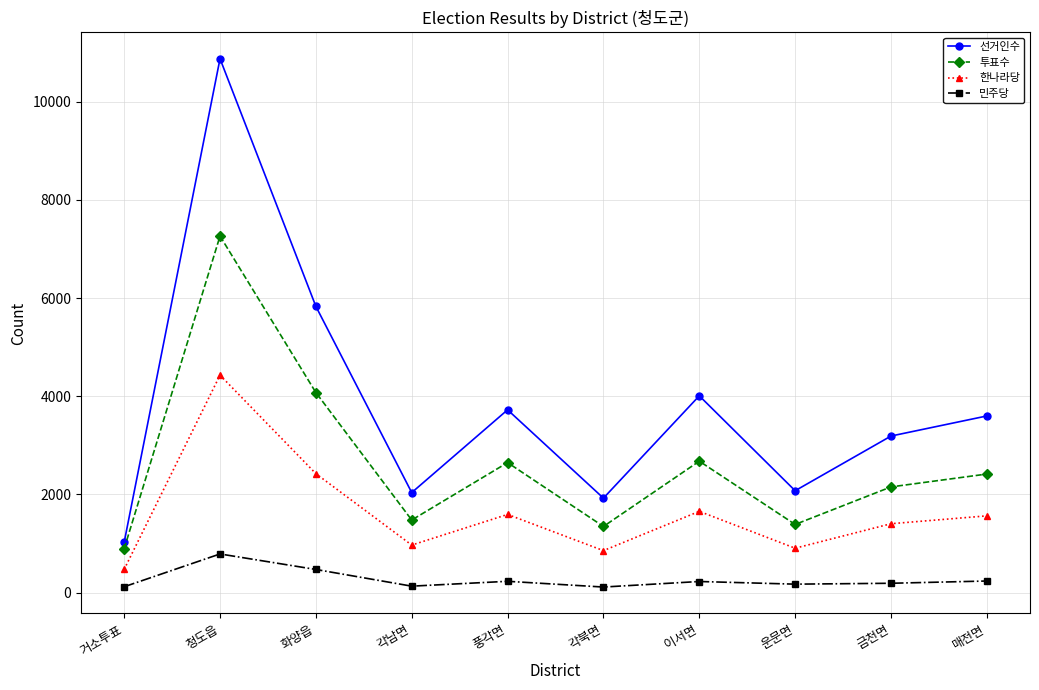

Which series changed the most between 화양읍 and 매전면?

선거인수